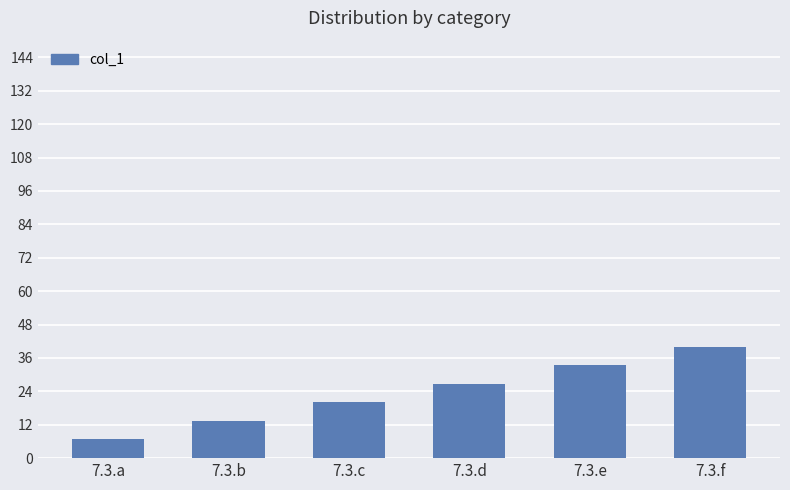

List the labels in order of value, smallest first.

7.3.a, 7.3.b, 7.3.c, 7.3.d, 7.3.e, 7.3.f